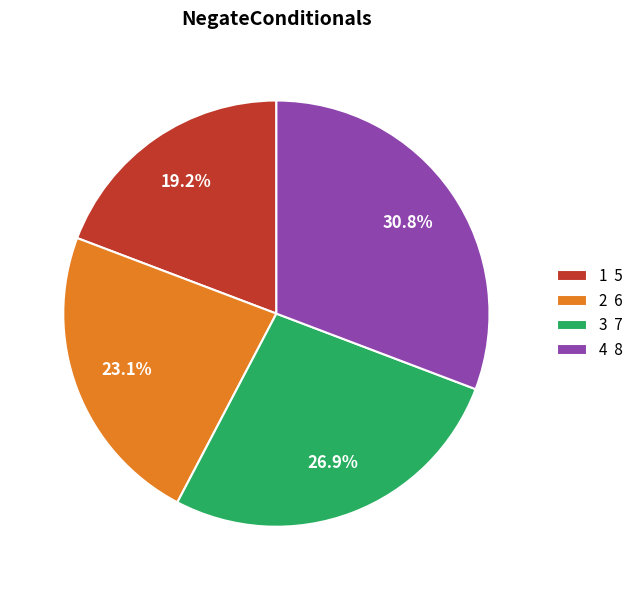

What is the ratio of the value at 1 to the value at 3?

0.7